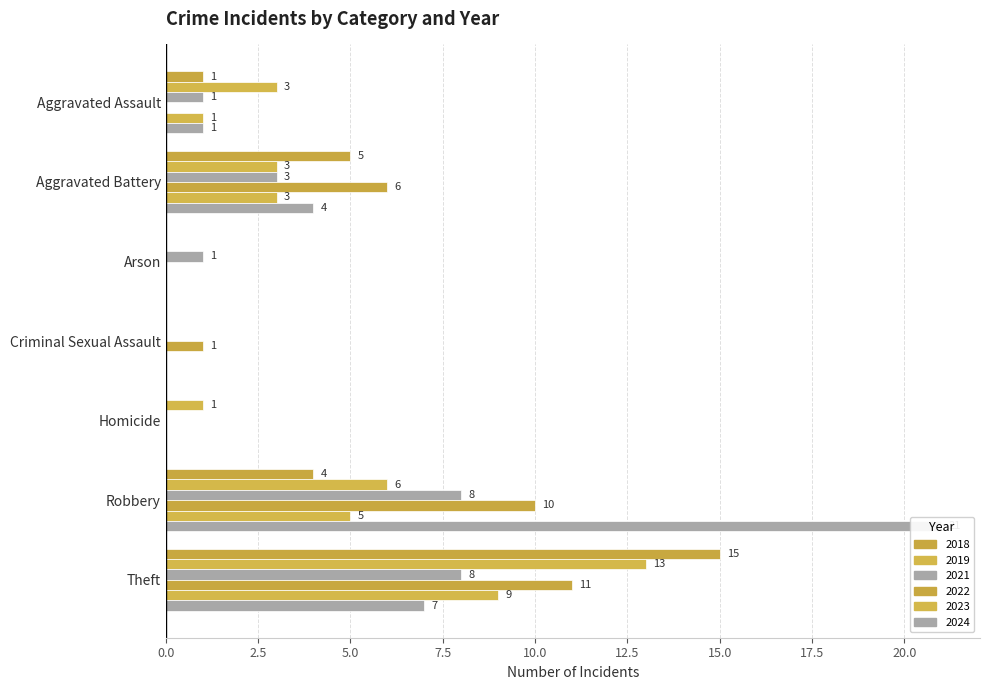

How many groups of bars are there?

7